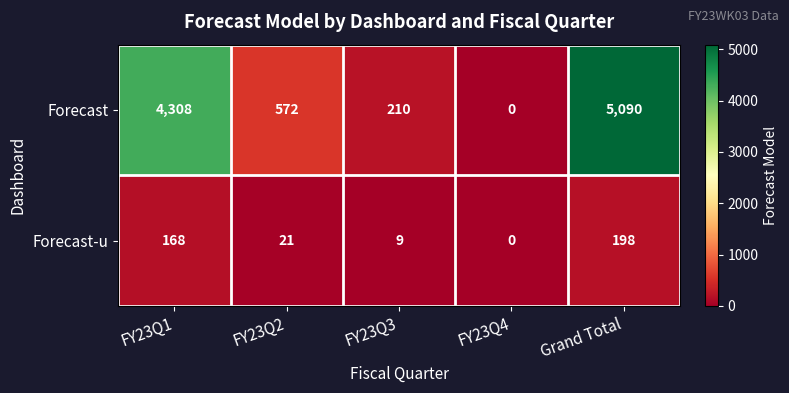

At which label does Forecast-u first exceed 21?

FY23Q1